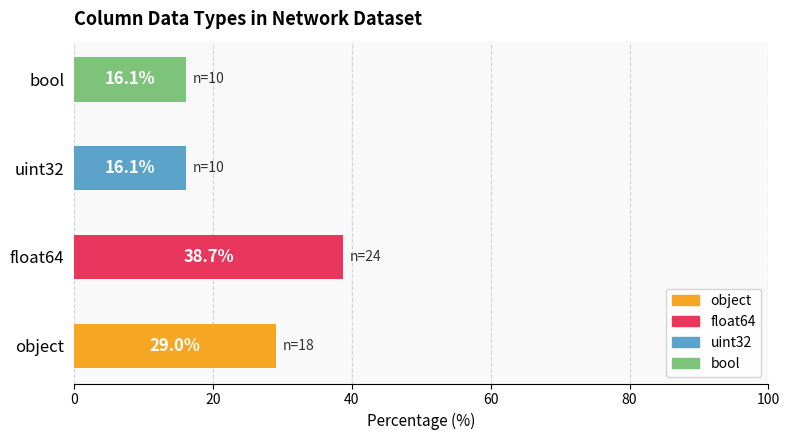

How many bars are there in total?

4